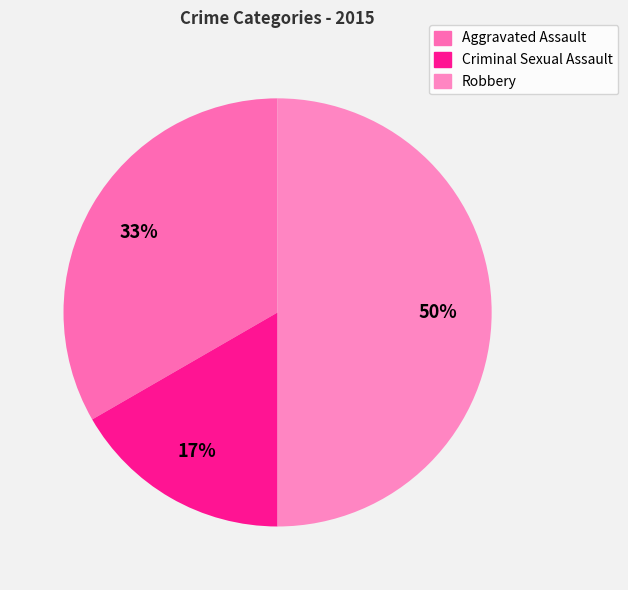

To the nearest percent, what is the average slice percentage?

33%